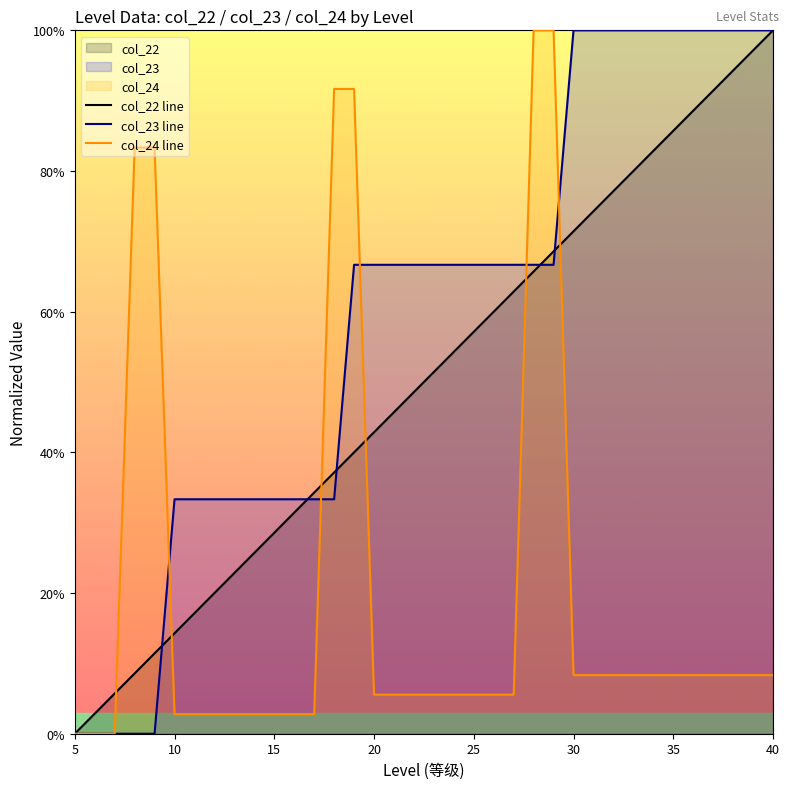

What is the difference between the highest and lowest values at 30?

91.7